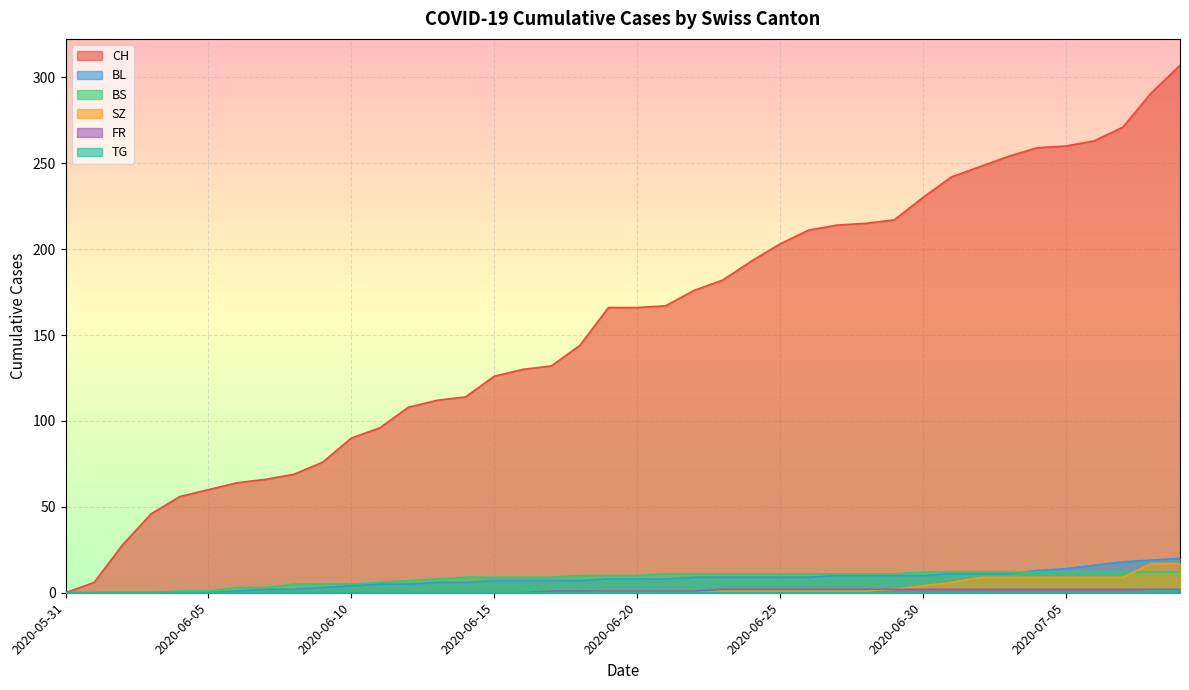

True or false: CH and BS intersect in this chart.

False